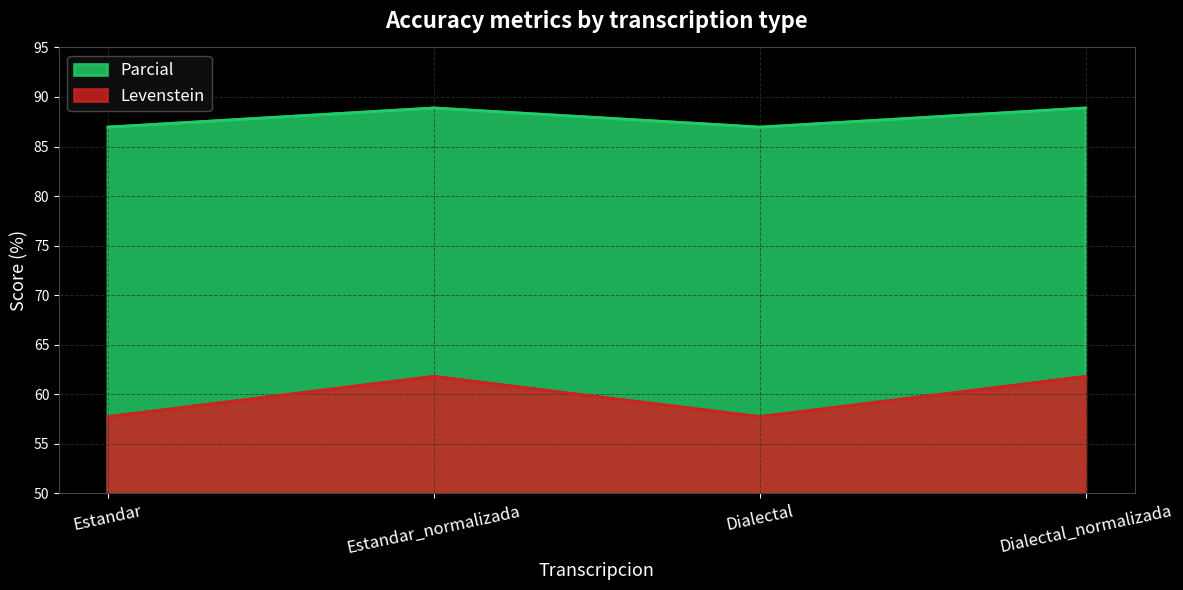

Reading right to left, list all the values displayed in this chart.

Levenstein: Dialectal_normalizada=61.8	Dialectal=57.7	Estandar_normalizada=61.8	Estandar=57.7
Parcial: Dialectal_normalizada=88.9	Dialectal=87.0	Estandar_normalizada=88.9	Estandar=87.0